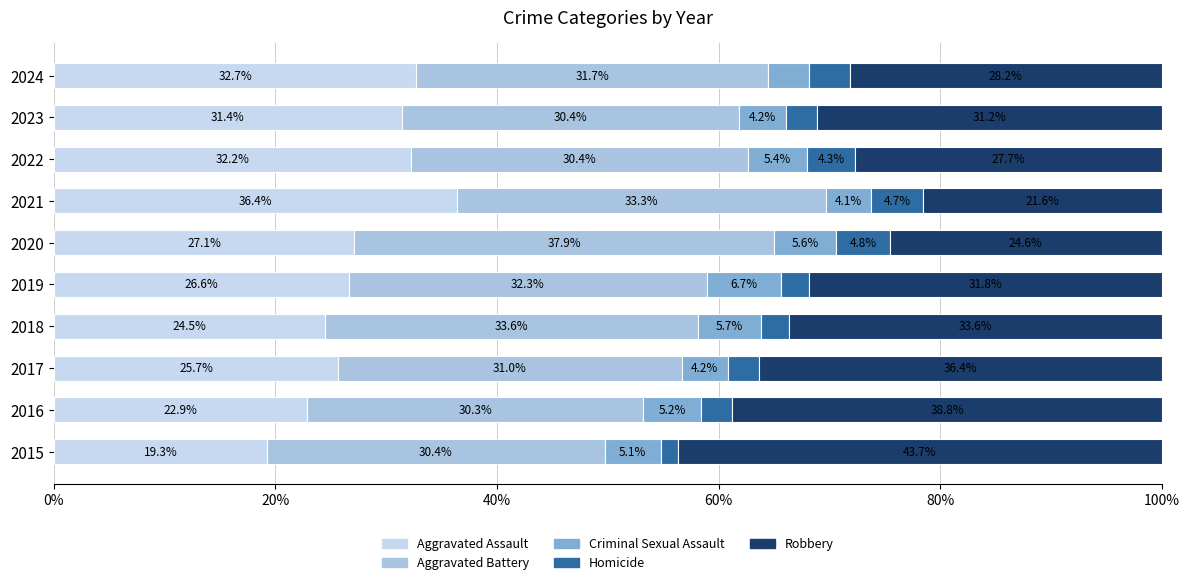

Count the number of categories in the chart.

10